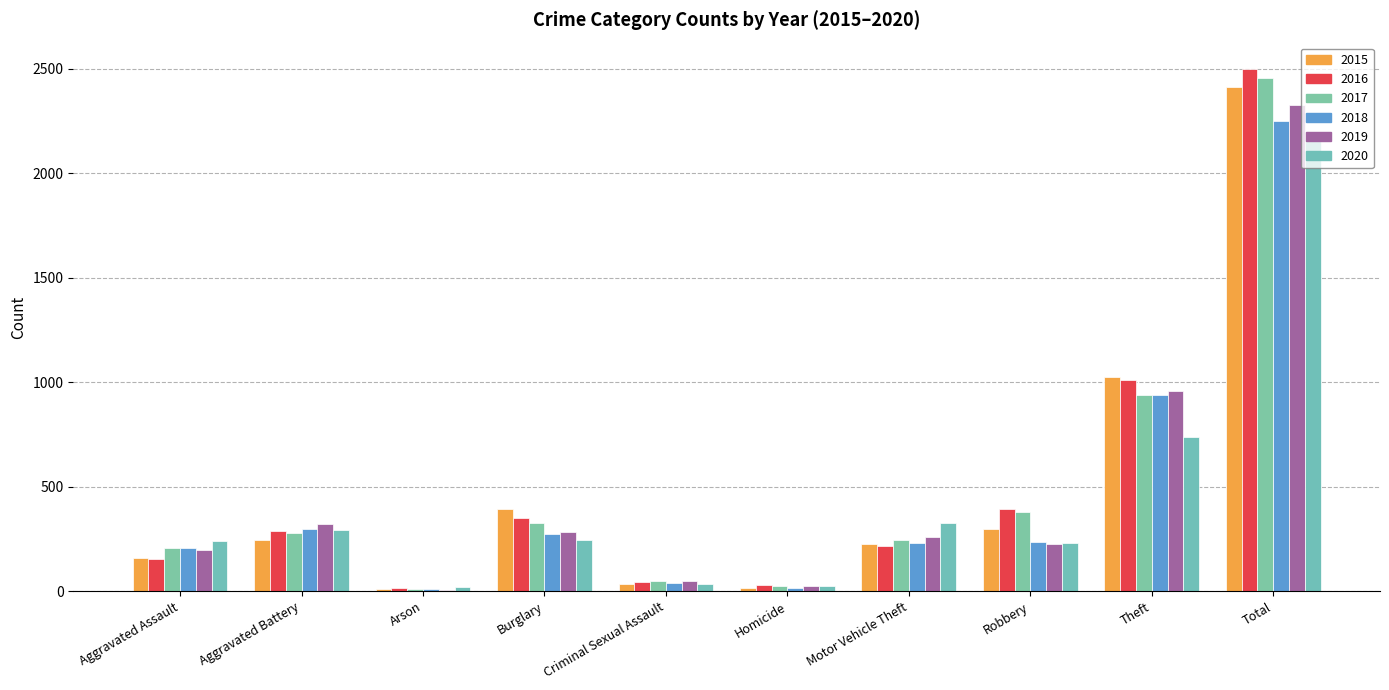

Rank the categories by 2015 value from highest to lowest.

Total, Theft, Burglary, Robbery, Aggravated Battery, Motor Vehicle Theft, Aggravated Assault, Criminal Sexual Assault, Homicide, Arson